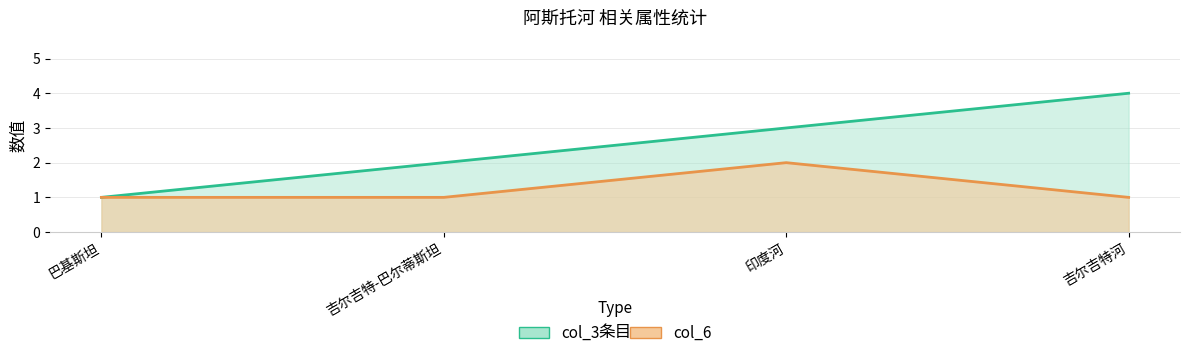

What is the label of the 3rd point from the left?

印度河